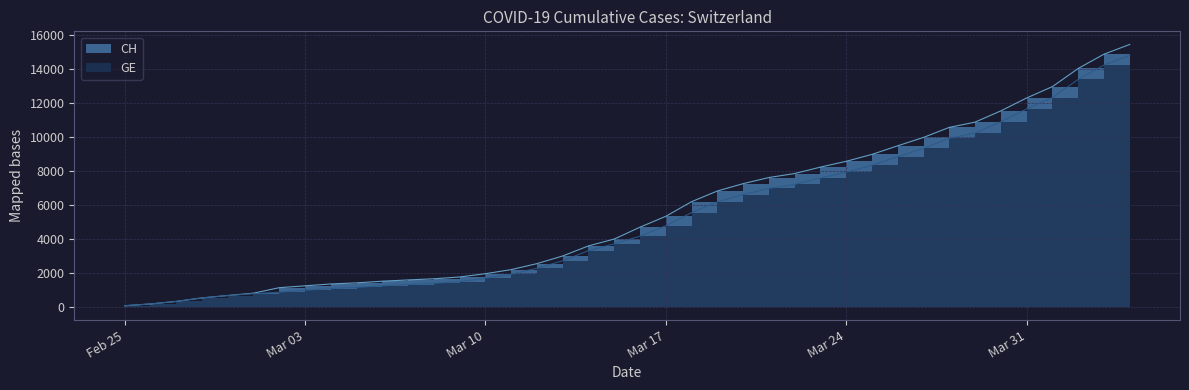

True or false: GE has more than 2 interior local peaks.

False